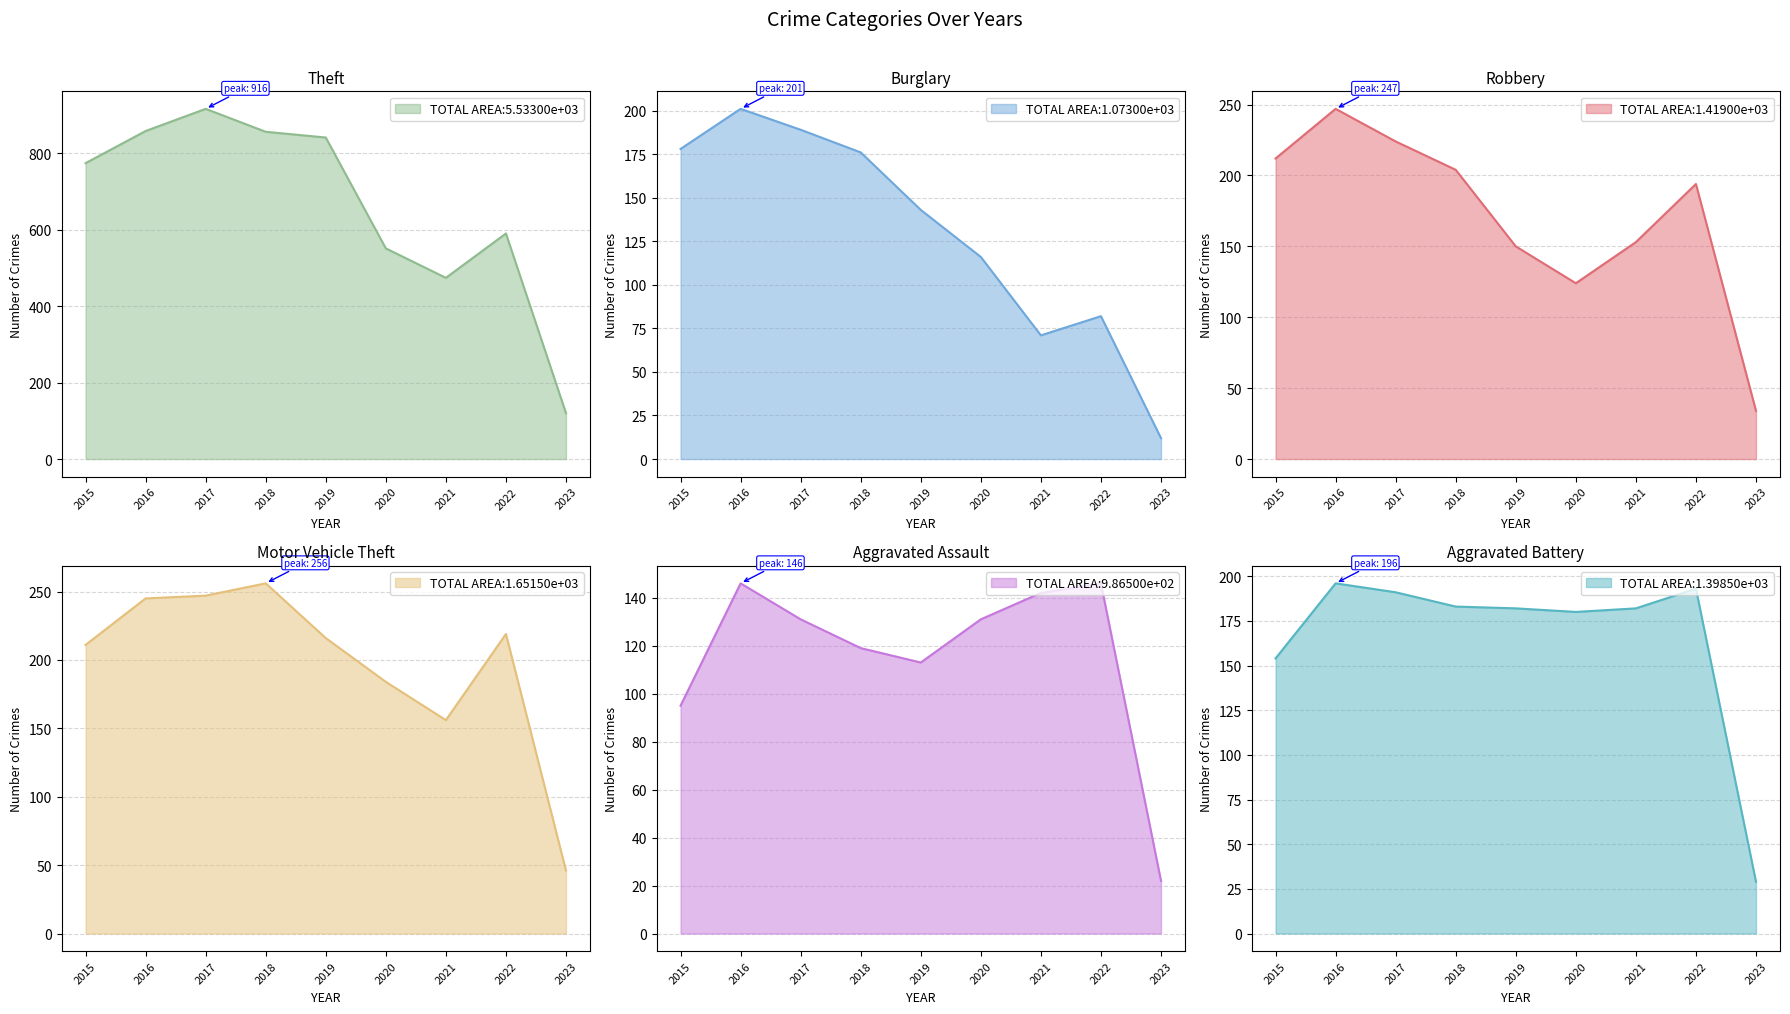

At which category does the chart reach its minimum across all series?

2023